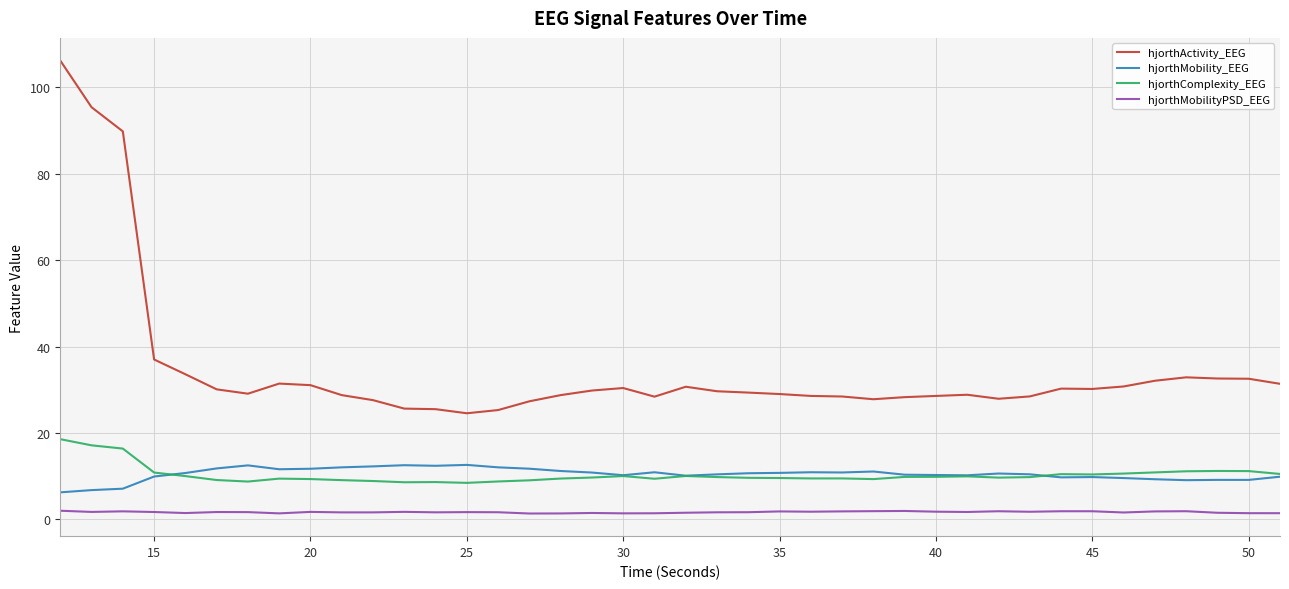

Which series has the largest total across all categories?

hjorthActivity_EEG